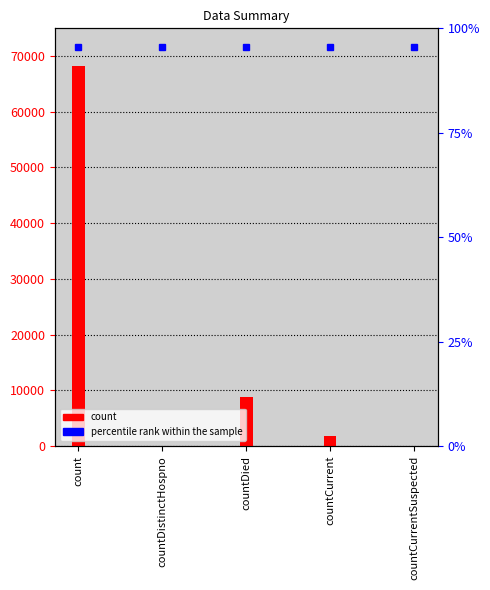

Rank the categories by value from lowest to highest.

countDistinctHospno, countCurrentSuspected, countCurrent, countDied, count